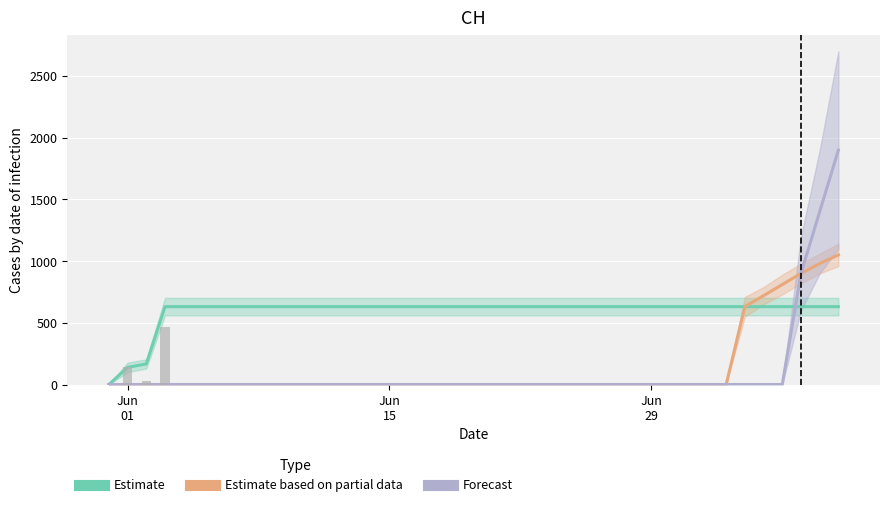

How many categories are shown in the chart?

40